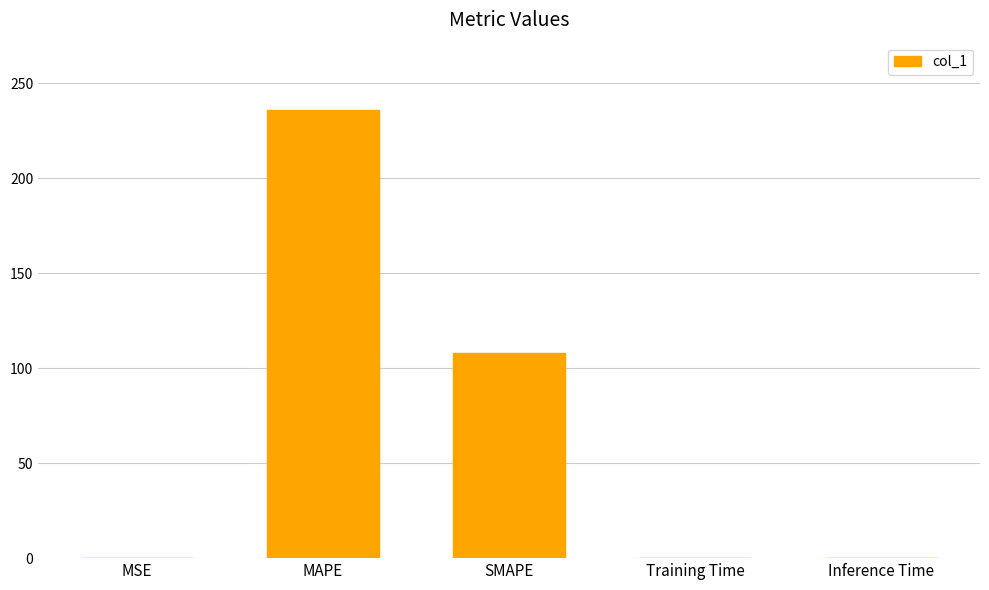

At which category does the chart reach its peak across all series?

MAPE